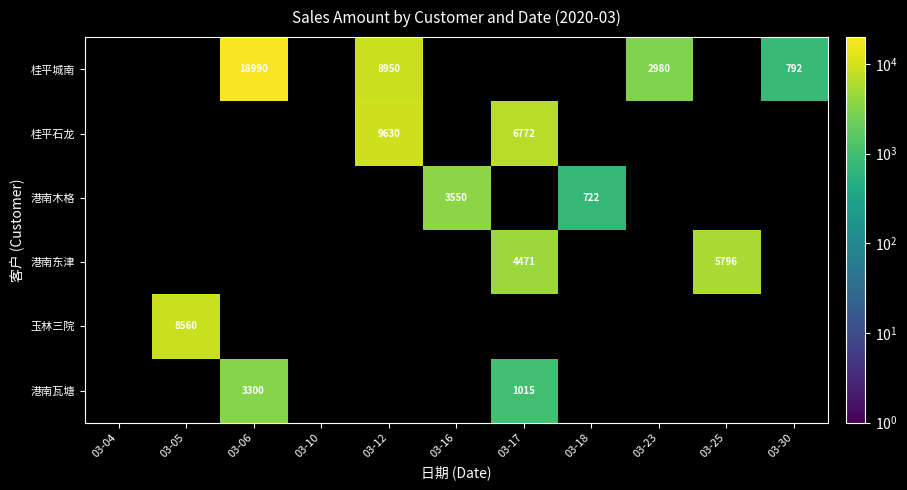

At which category does the chart reach its peak across all series?

03-06